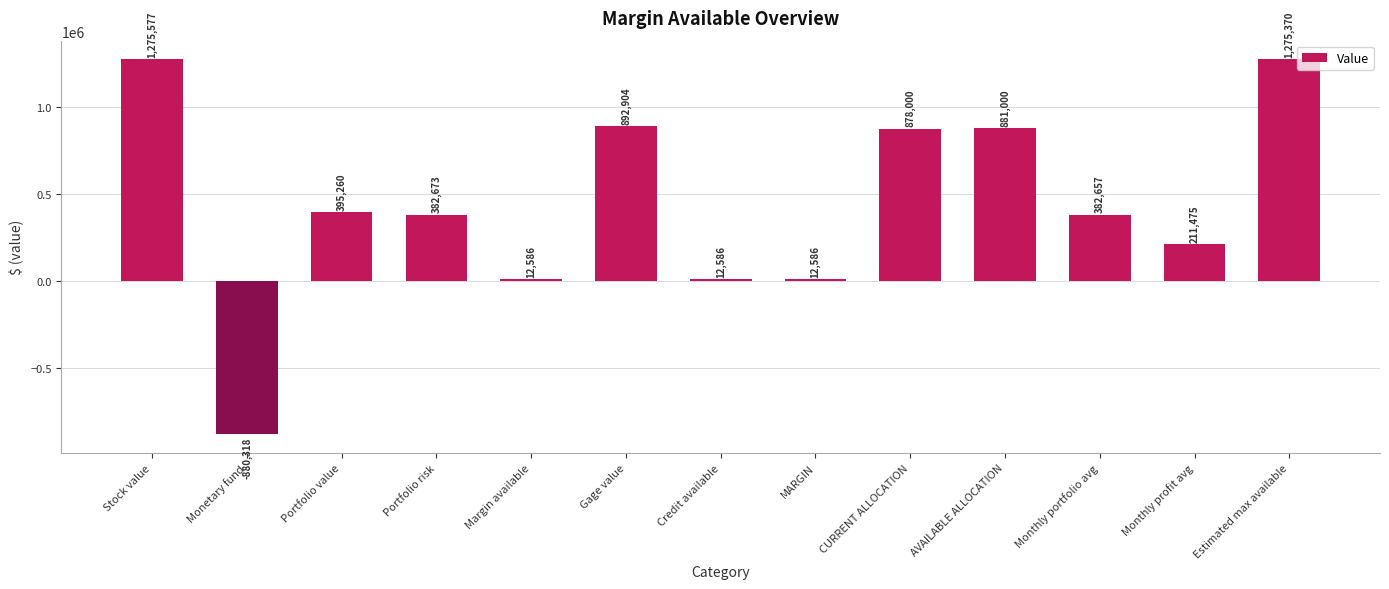

The chart shows a value of 881000.0 at AVAILABLE ALLOCATION. True or false?

True